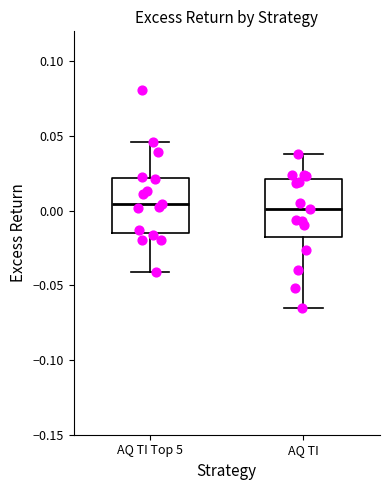

Reading left to right, read every box against the y-axis: the position of its median line, the range the box covers, and the ends of its whiskers. The values are not printed on the chart, so give them approximately, as read against the axis.

AQ TI Top 5: median 0.005, box -0.015 to 0.020, whiskers -0.040 to 0.045
AQ TI: median 0.000, box -0.020 to 0.020, whiskers -0.065 to 0.040